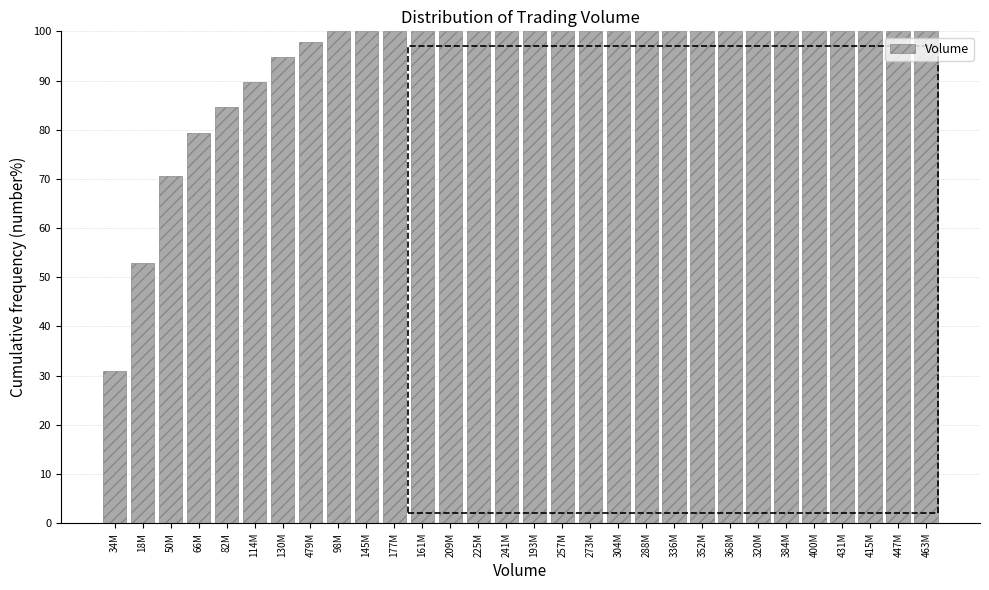

Reading left to right, extract all data points from this chart.

30.9	52.9	70.6	79.4	84.6	89.7	94.9	97.8	100.0	100.0	100.0	100.0	100.0	100.0	100.0	100.0	100.0	100.0	100.0	100.0	100.0	100.0	100.0	100.0	100.0	100.0	100.0	100.0	100.0	100.0